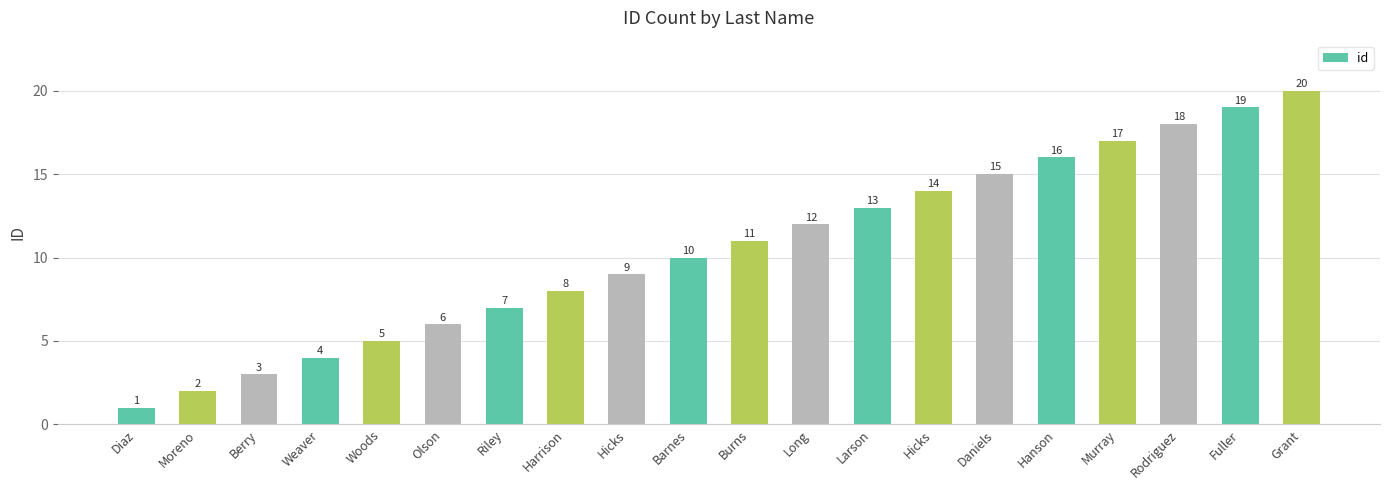

What is the change in value from Hicks to Rodriguez?

+4